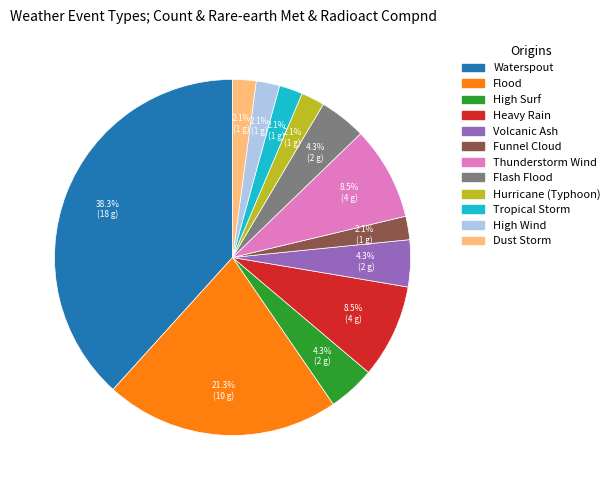

How many slices are in this pie chart?

12